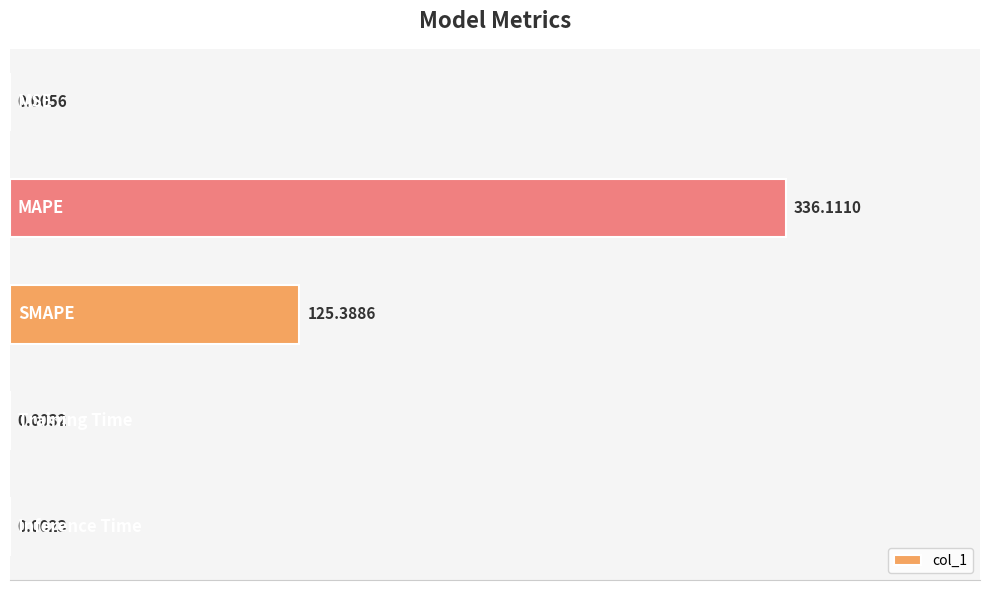

What is the sum of all values?

461.5